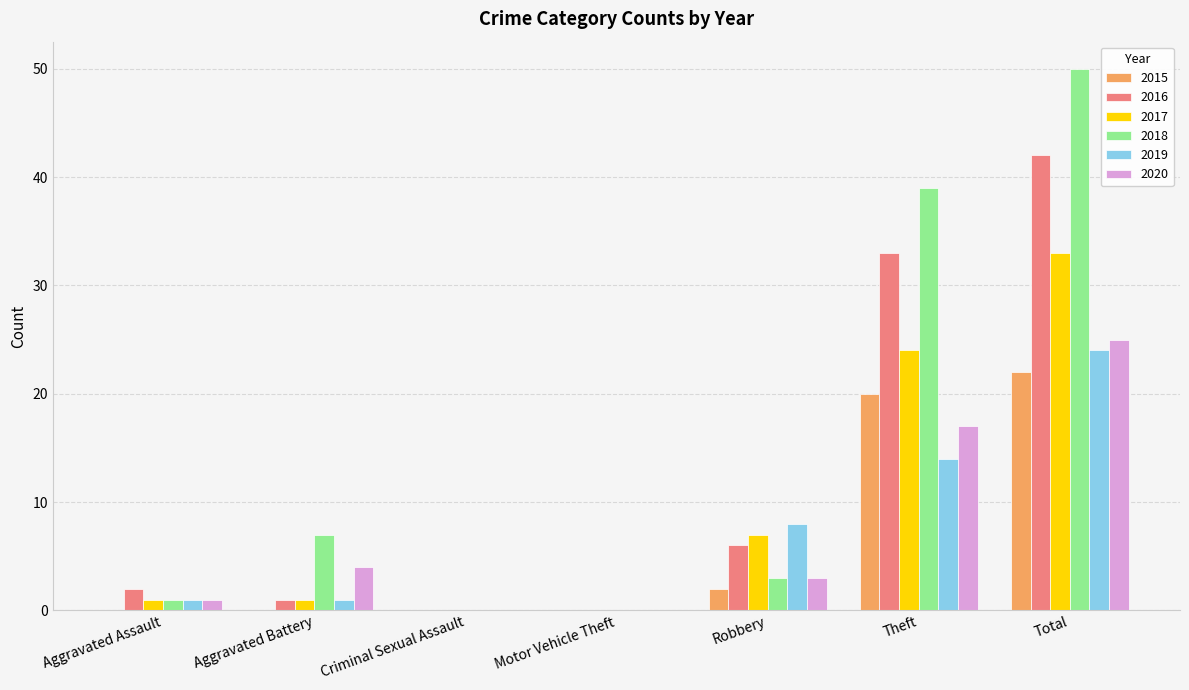

Reading left to right, transcribe all the data shown in this chart.

2015: 0	0	0	0	2	20	22
2016: 2	1	0	0	6	33	42
2017: 1	1	0	0	7	24	33
2018: 1	7	0	0	3	39	50
2019: 1	1	0	0	8	14	24
2020: 1	4	0	0	3	17	25